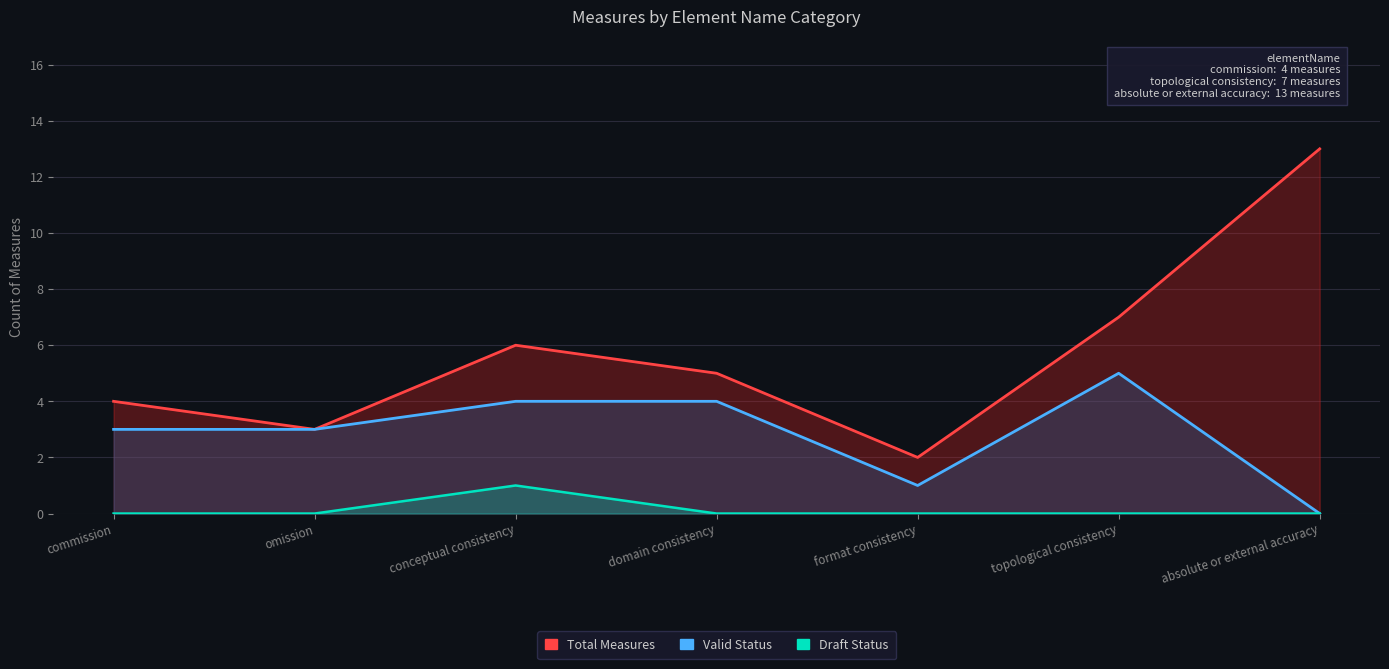

True or false: Draft Status and Valid Status intersect in this chart.

False